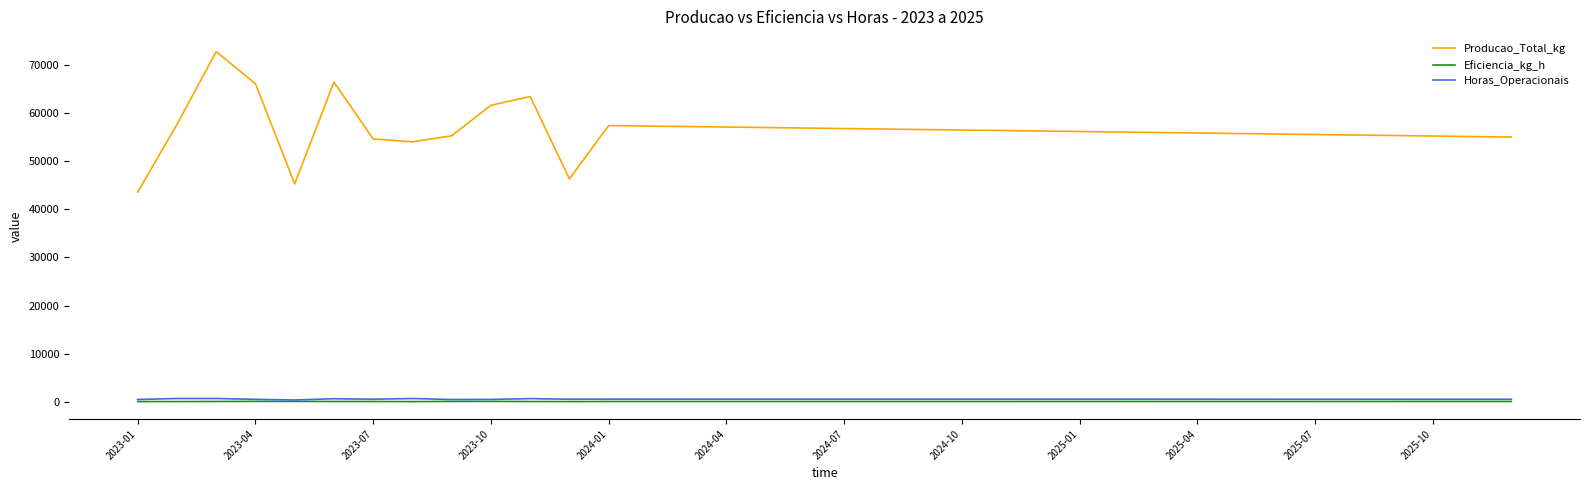

Which series has the largest range (max minus min)?

Producao_Total_kg